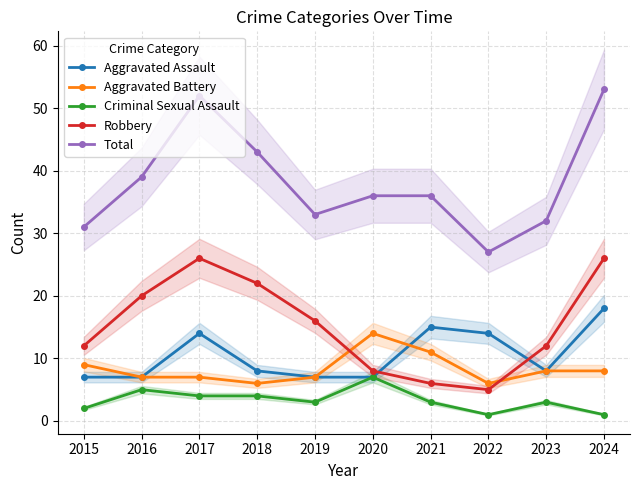

How many interior local peaks does the Criminal Sexual Assault series have?

3